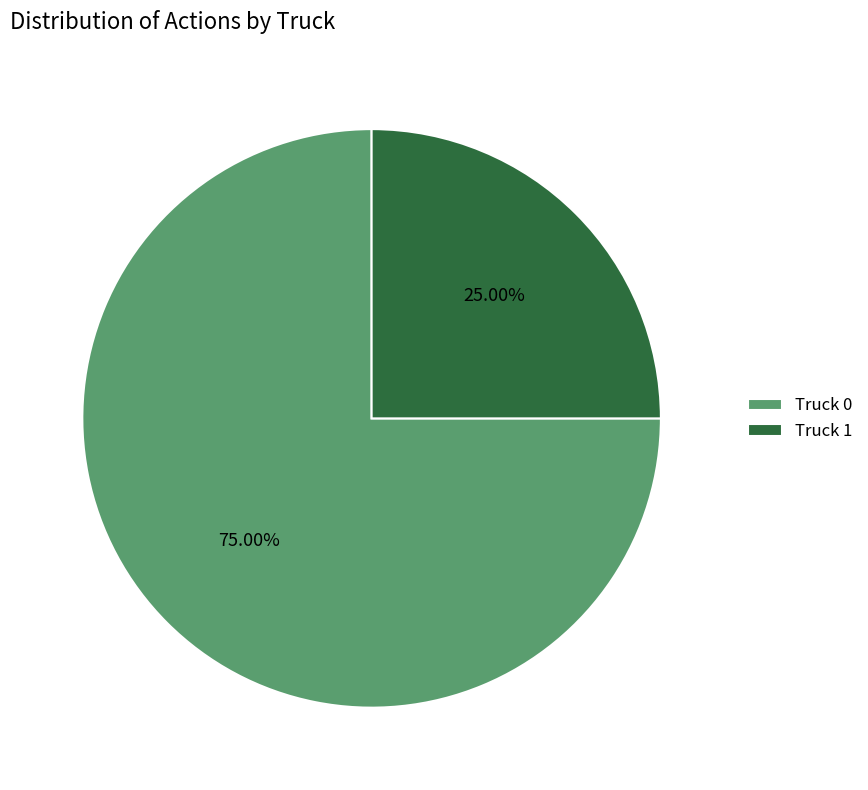

Combined, do Truck 0 and Truck 1 account for over 50%?

Yes